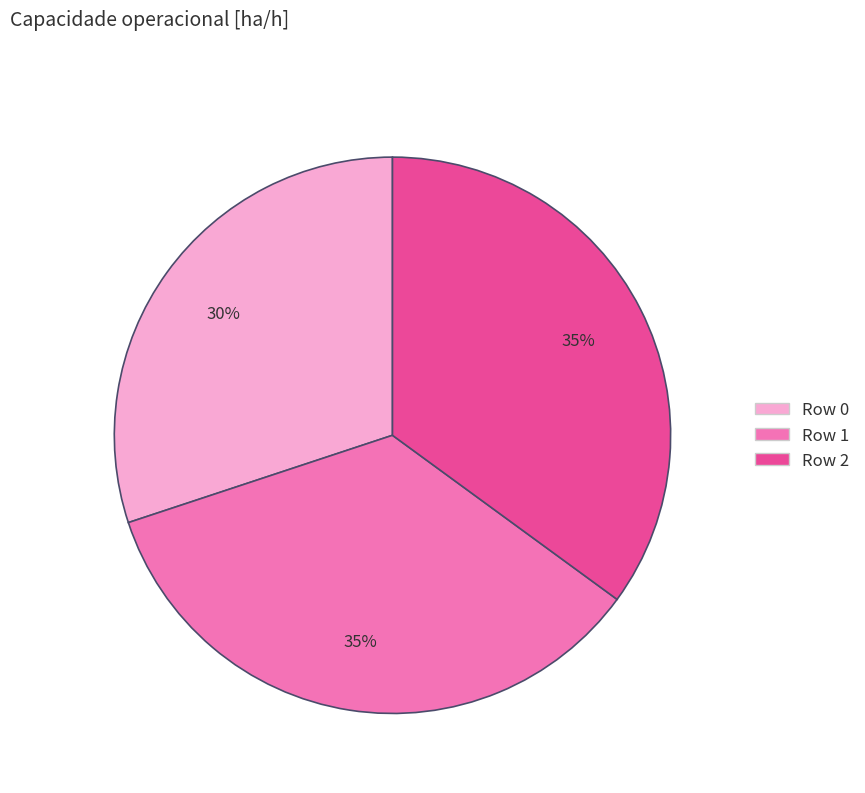

To the nearest percent, what portion does Row 2 represent?

35%